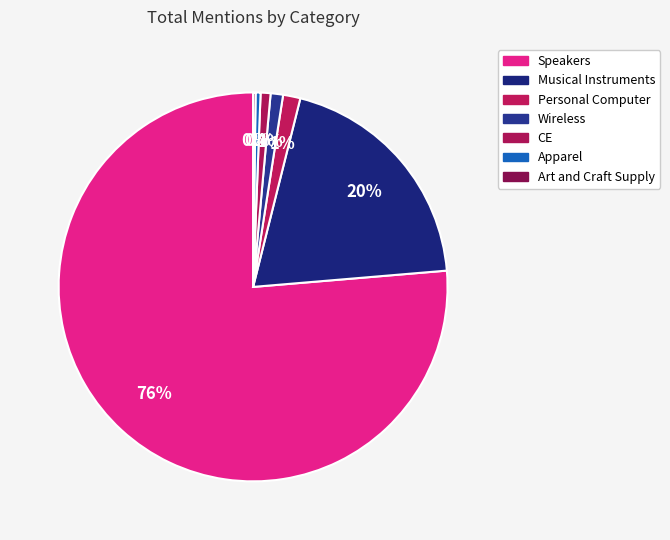

What is the total percentage of Personal Computer and Wireless?

2.5%